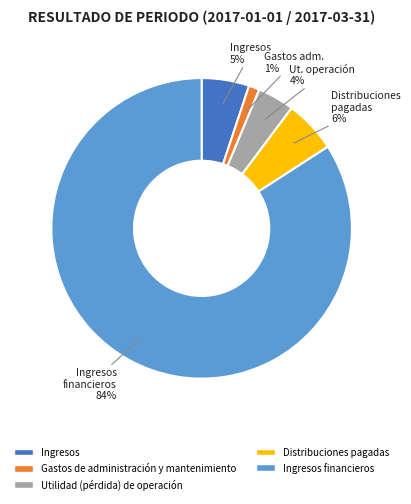

Is there any slice that represents more than half of the pie?

Yes